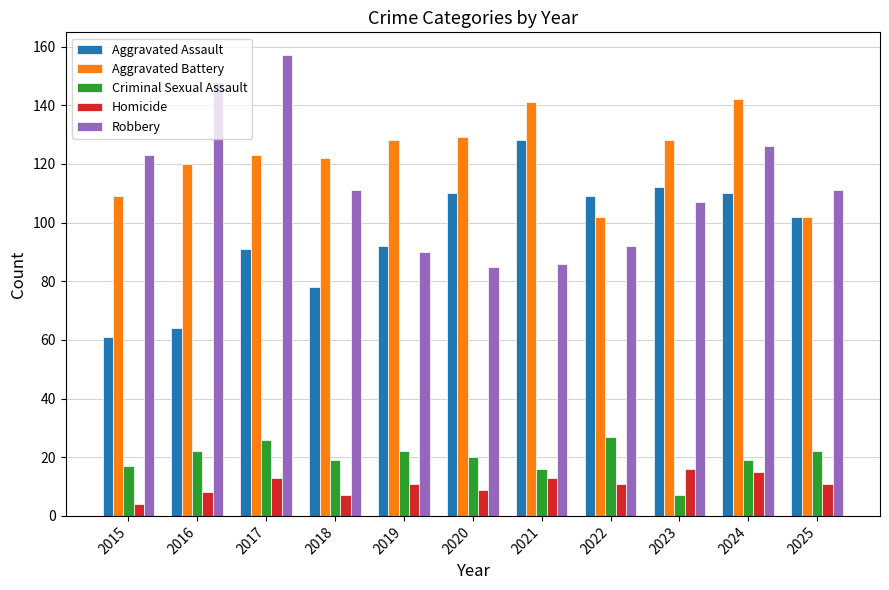

How many bars are there in total?

55